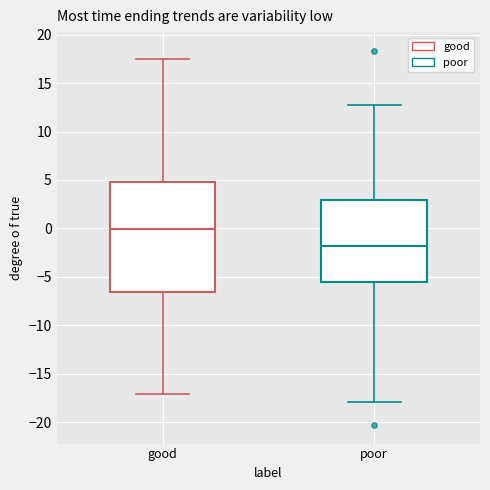

Reading left to right, transcribe this box plot: for each box, give where its median line is, the range the box spans, and where its two whiskers end, as read against the y-axis. The values are not printed on the chart, so give them approximately, as read against the axis.

good: median 0.0, box -6.5 to 5.0, whiskers -17.0 to 17.5
poor: median -2.0, box -5.5 to 3.0, whiskers -18.0 to 13.0